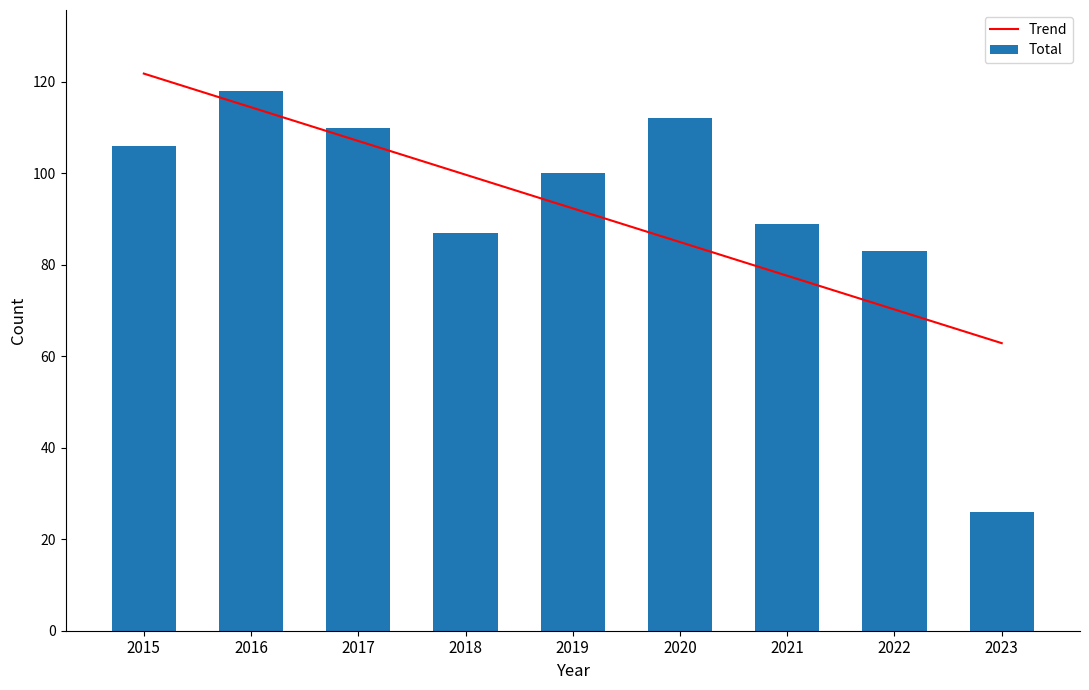

What is the value of the Trend bar at the 2nd from the left?

114.4